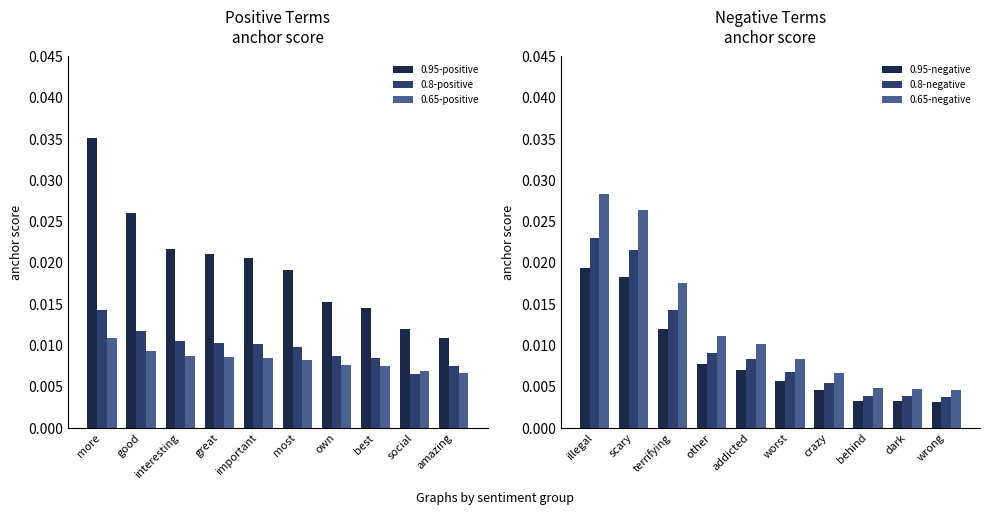

Where is 0.8-positive nearest to the value 0?

social